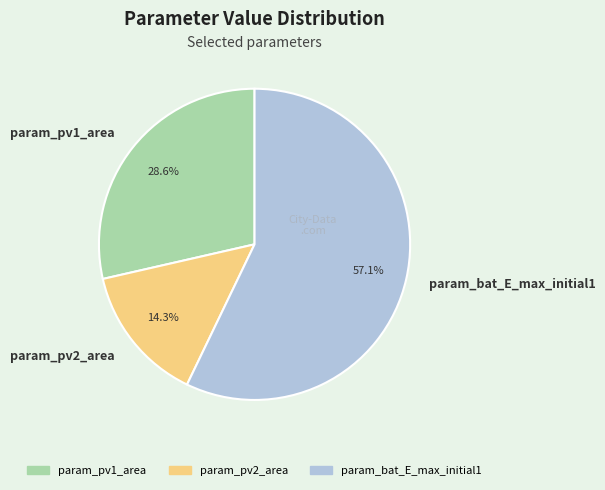

To the nearest percent, what is the difference between the largest and smallest slice percentages?

43%